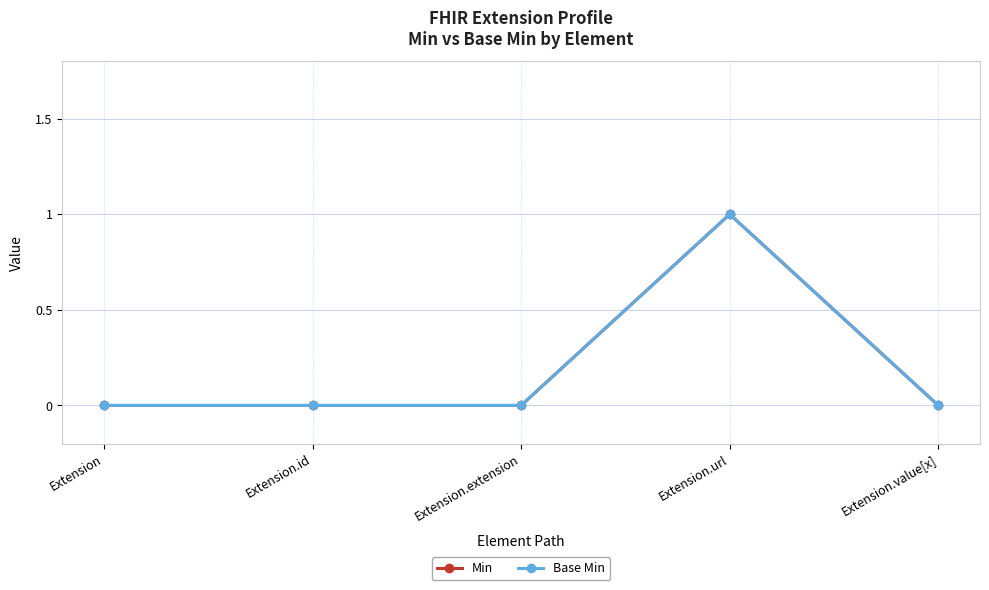

Is this an area chart (filled region under the line)?

No